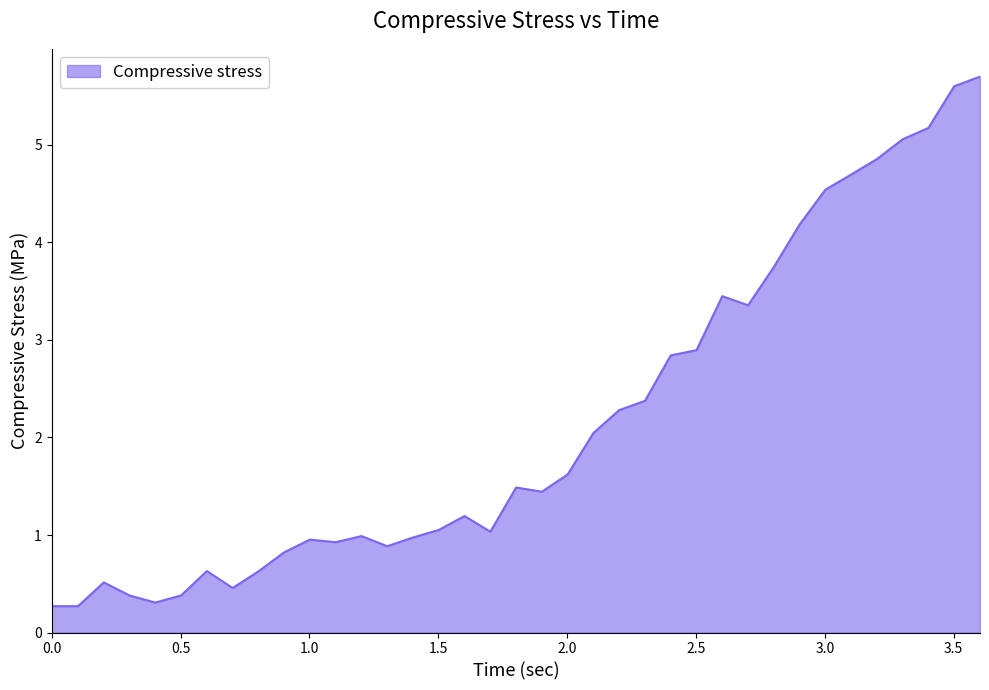

What is the greatest value displayed?

5.7